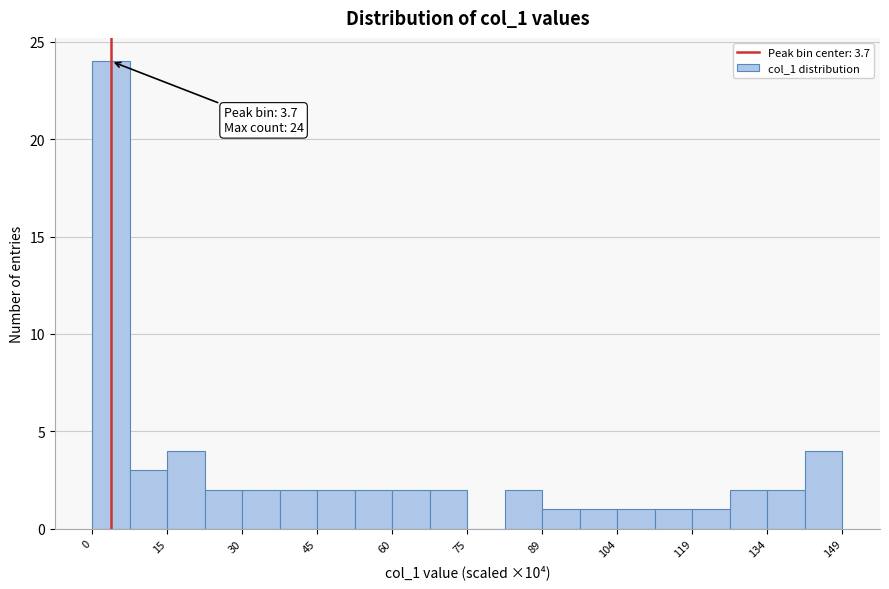

Around what value on the x-axis is the tallest bar? Give the approximate position of its centre, as read against the axis.

4